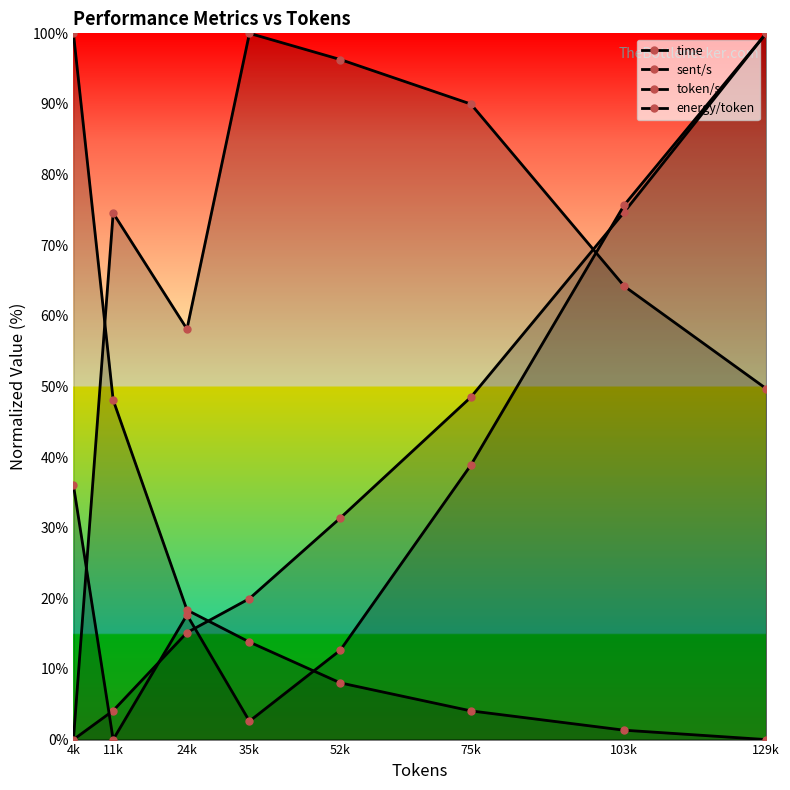

Between 52k and 103k, which is larger?

103k